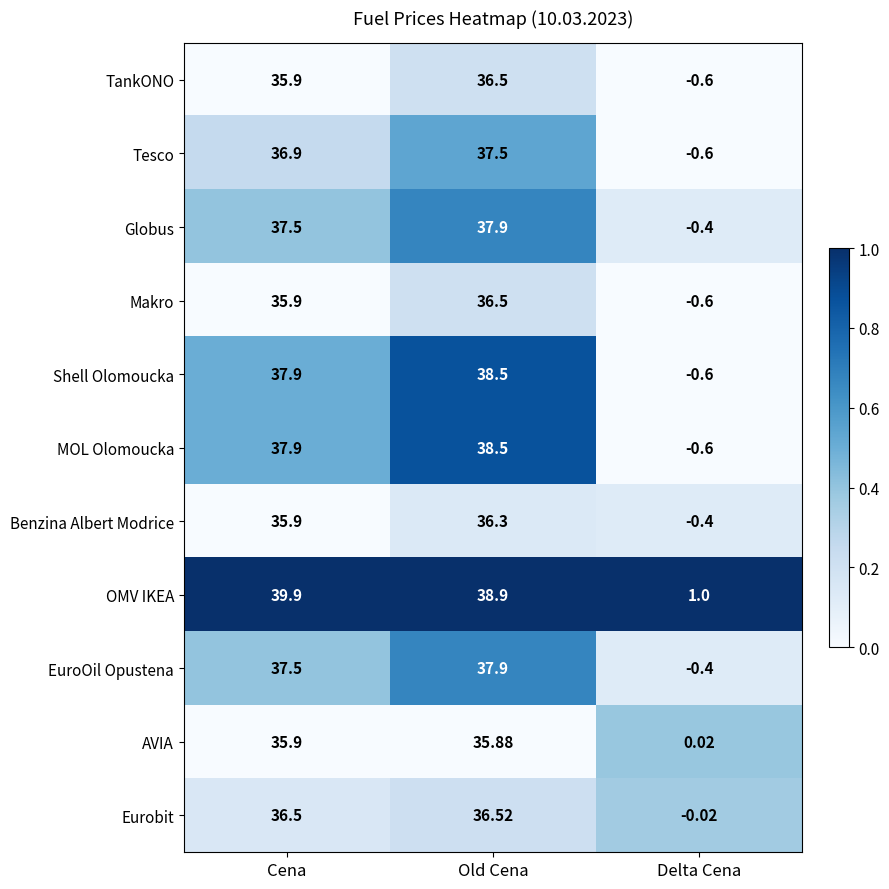

Which label corresponds to the largest value in the chart?

Cena